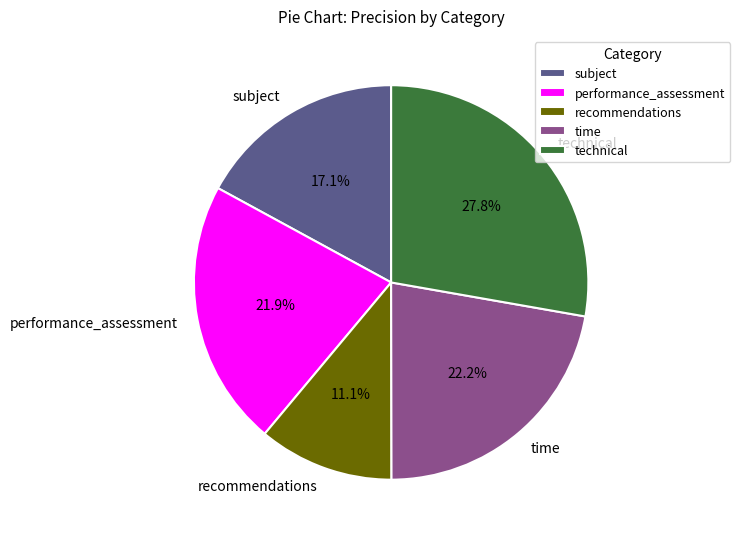

Is it true that time is 7% of the pie?

False